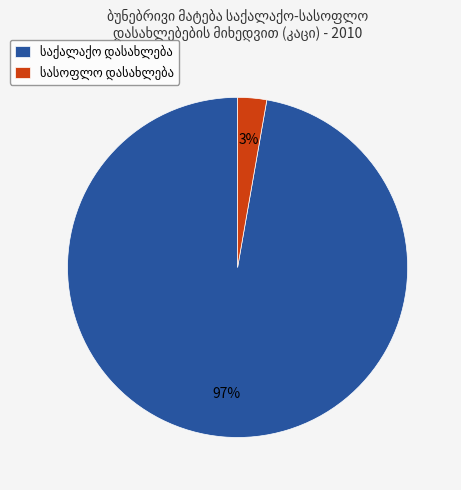

Is there any slice that represents more than half of the pie?

Yes